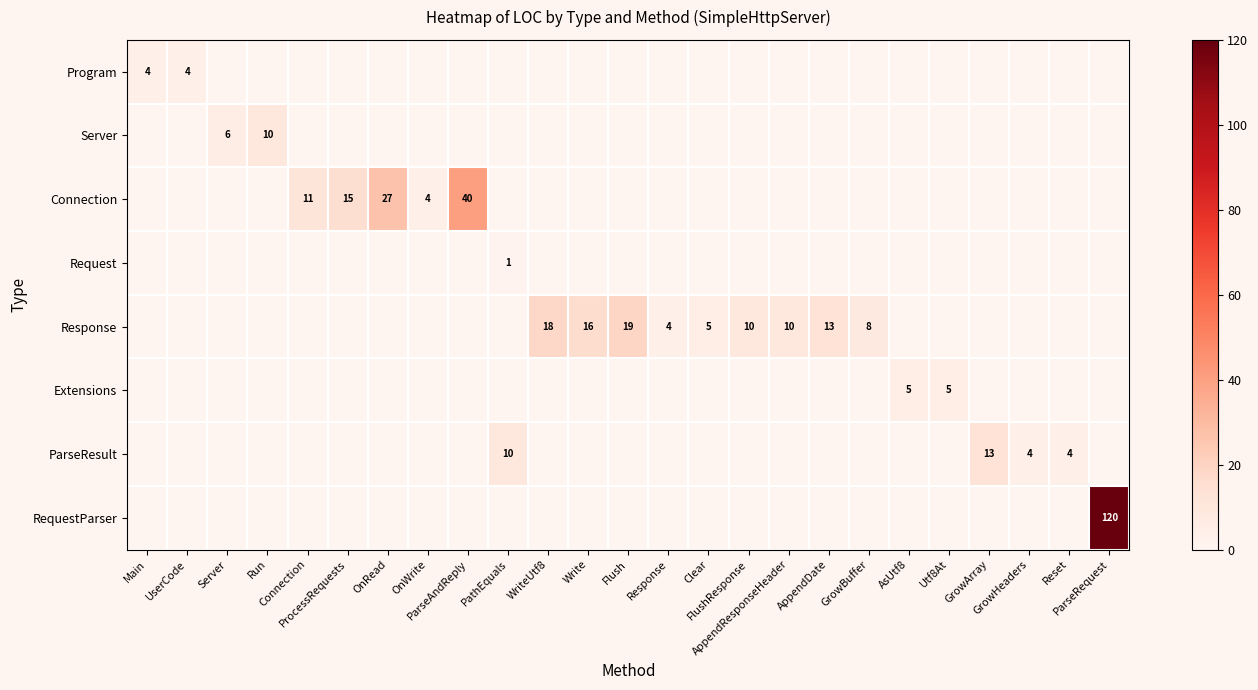

What is the maximum value shown in the chart?

120